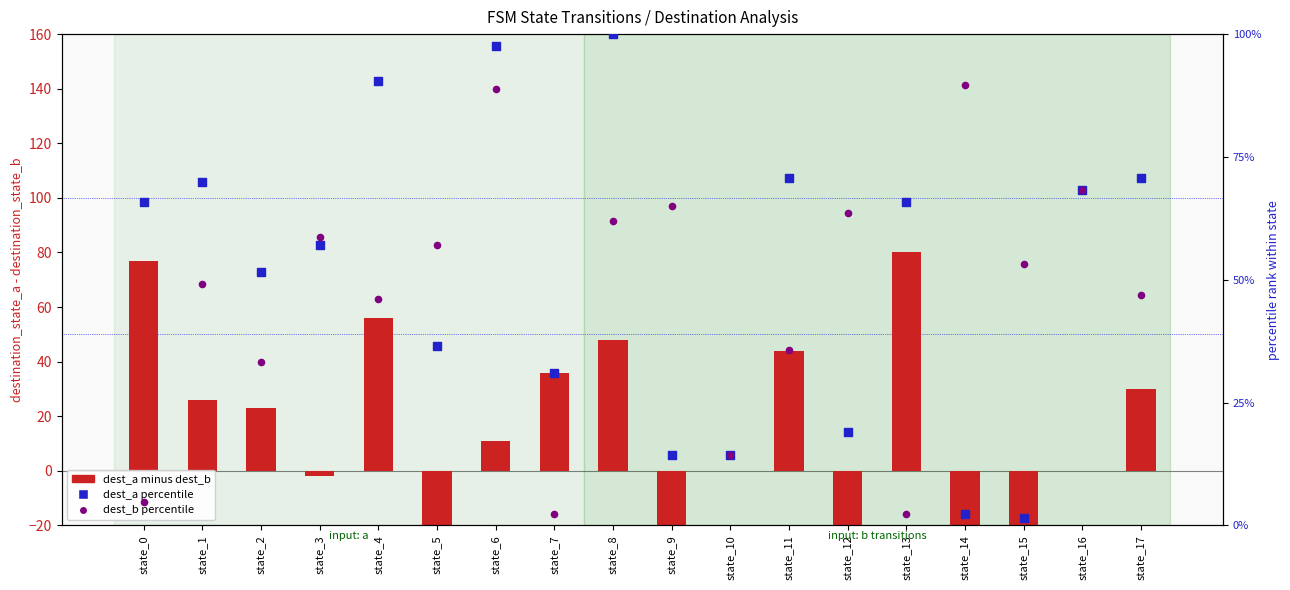

At which category is the sum across all series the highest?

state_8